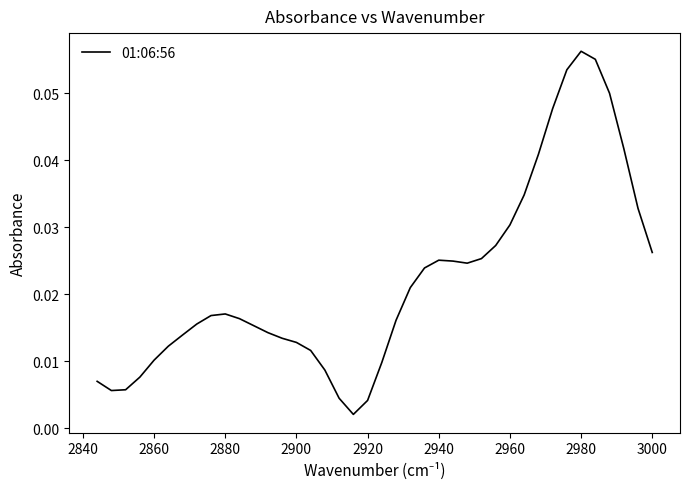

How many points are higher than both their immediate neighbors (excluding endpoints)?

3